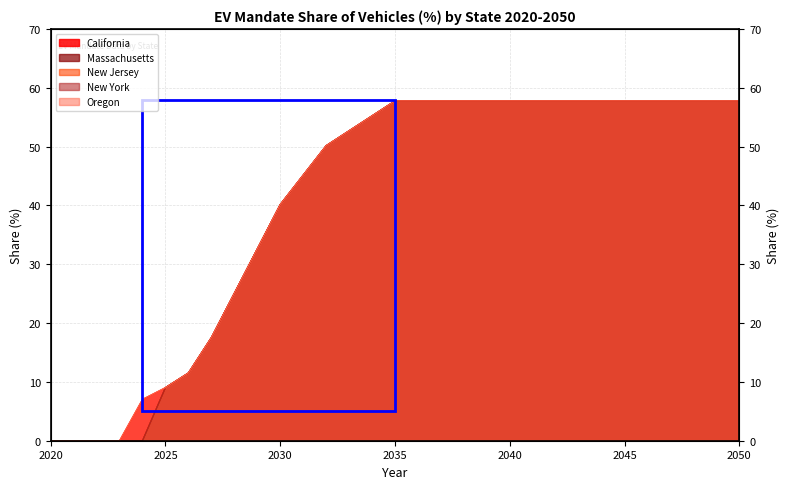

How many values in the Massachusetts series exceed 0?

26